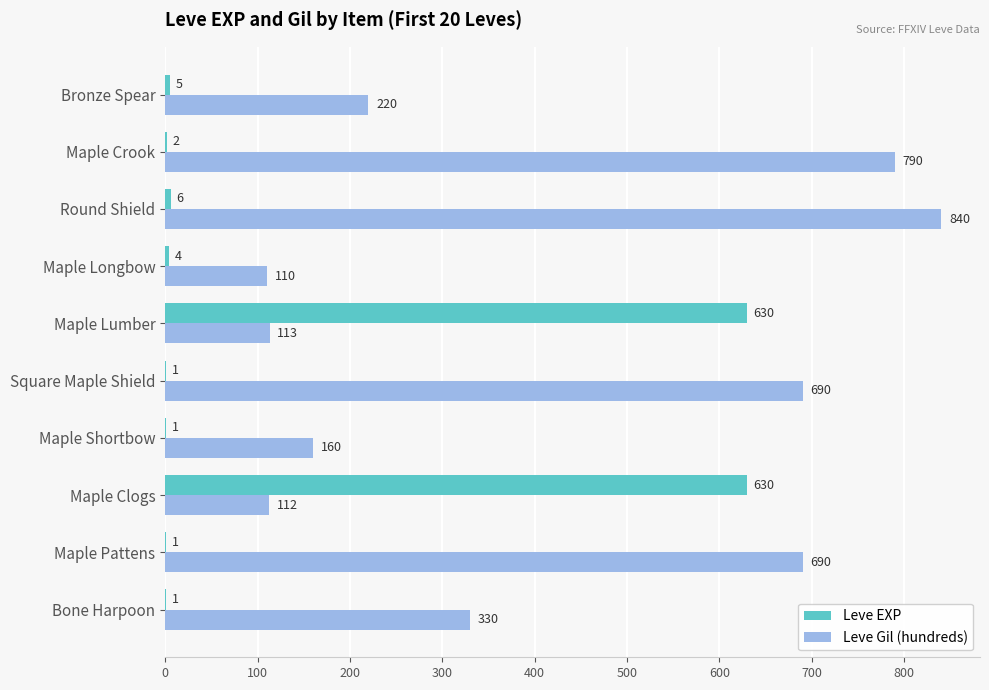

Which series has the largest total across all categories?

Leve Gil (hundreds)